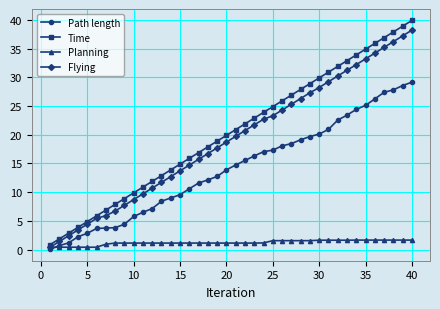

Does the chart have visible grid lines?

Yes